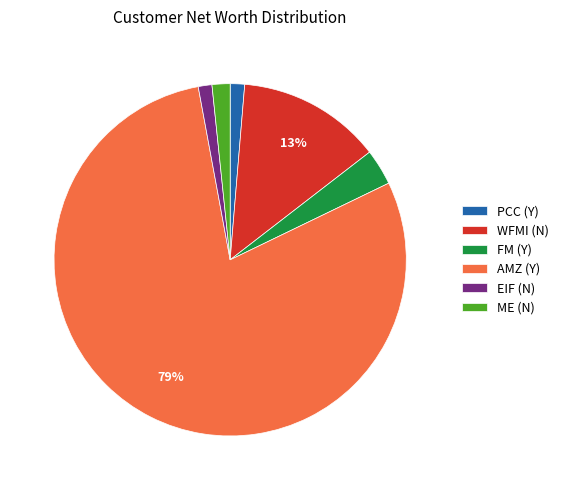

Does AMZ (Y) account for over 50% of the chart?

Yes